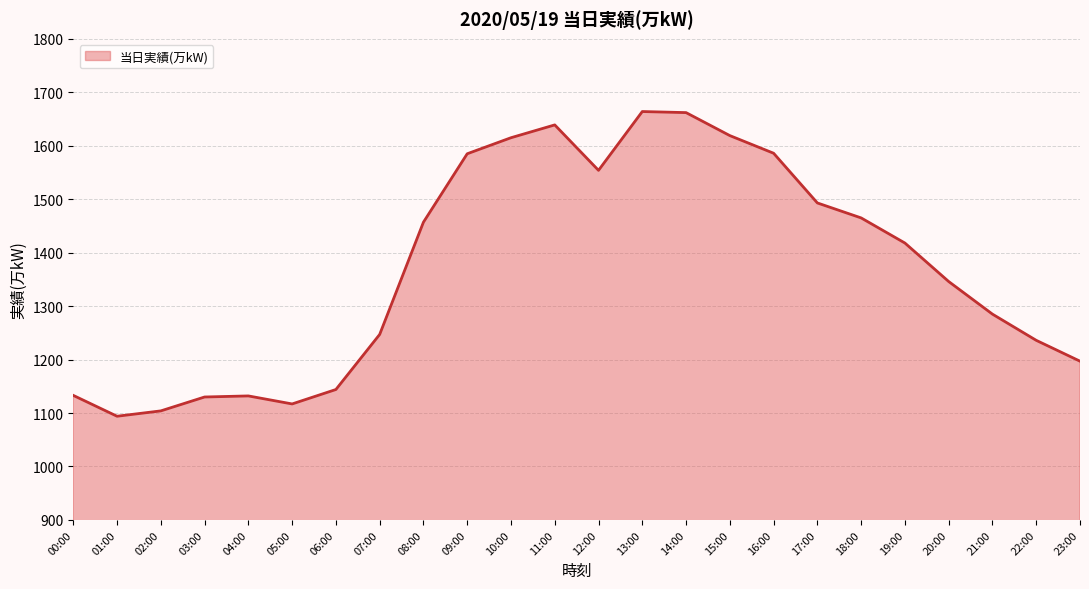

What is the change in value from 01:00 to 12:00?

+460